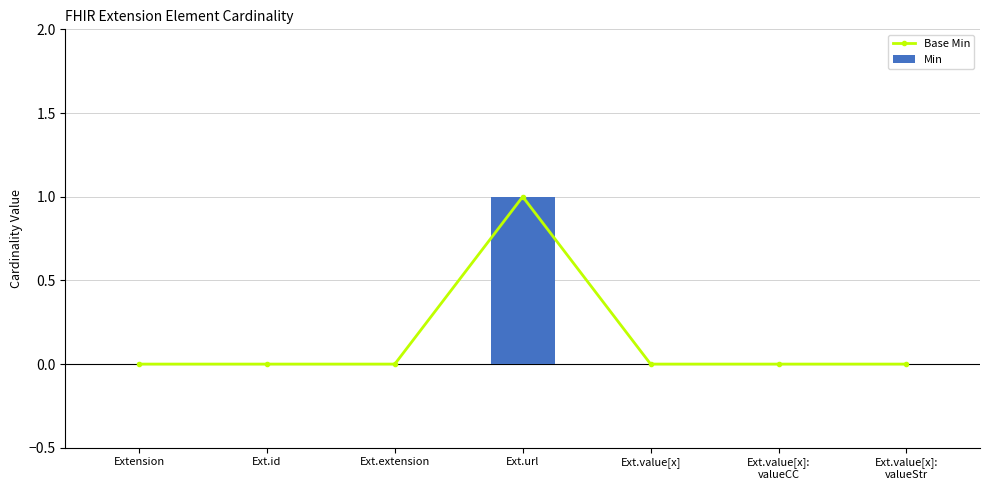

Is it true that Min equals -1 at Ext.value[x]?

False